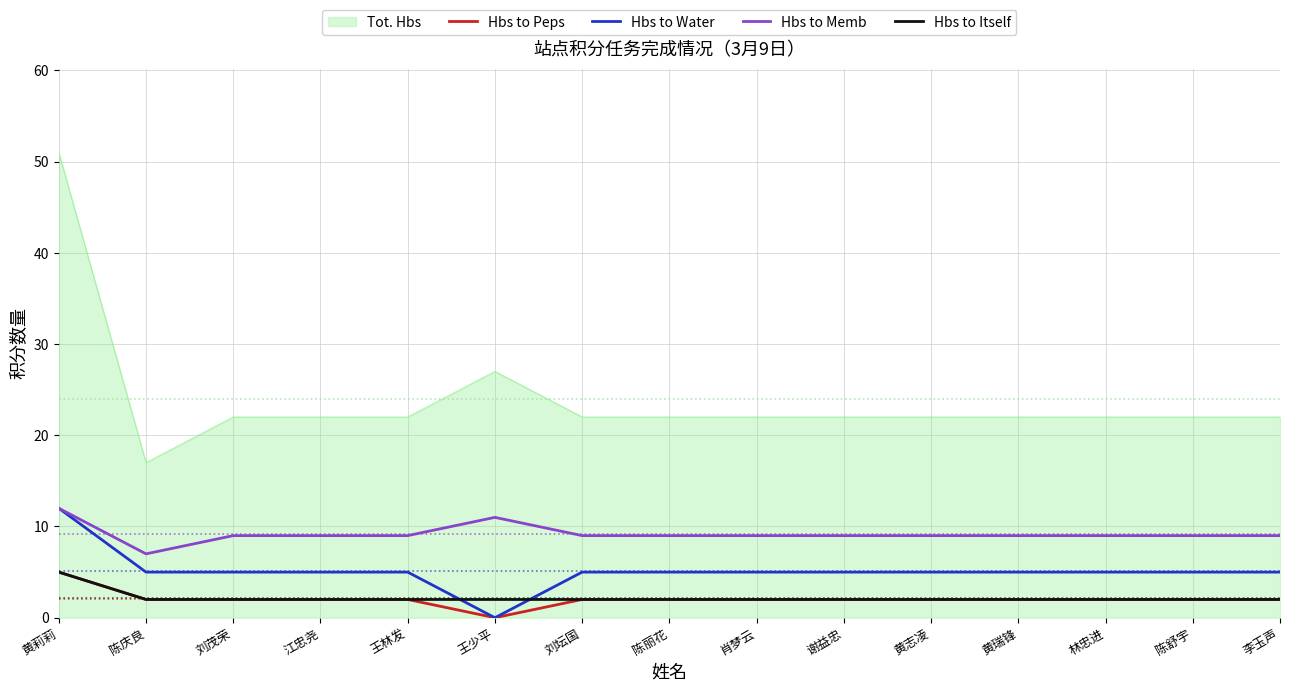

True or false: Tot. Hbs has a value of 36 at 陈舒宇.

False